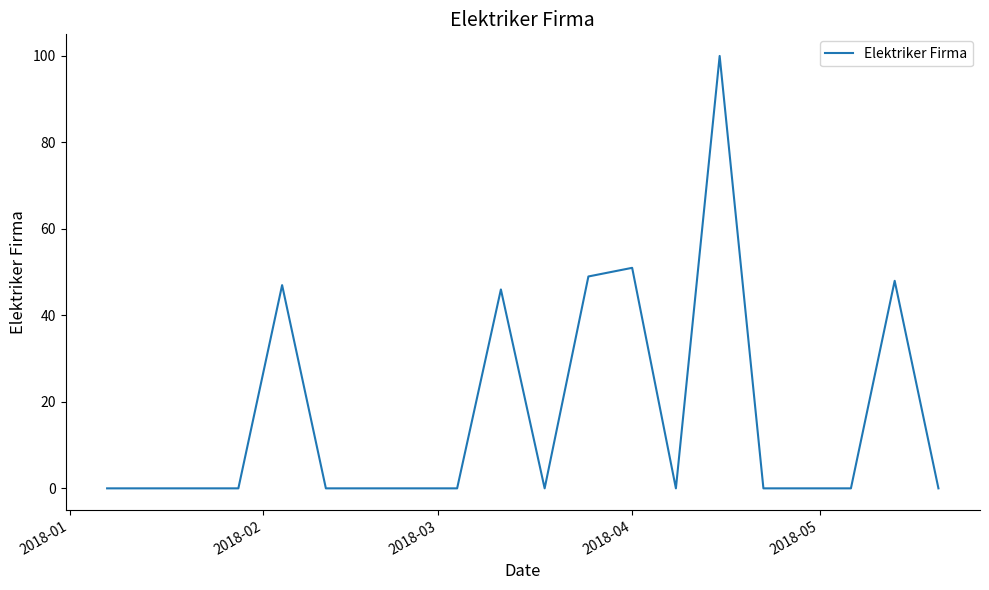

What is the difference between the maximum and minimum values?

100